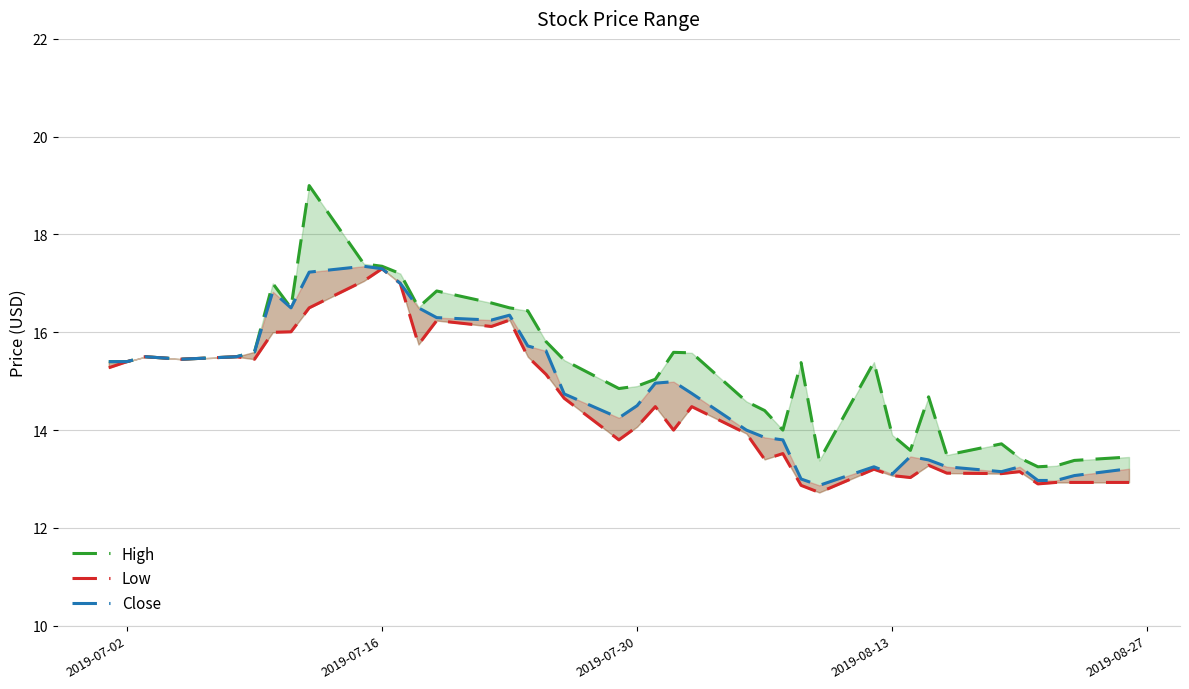

What is the difference between the second highest and minimum values in the Close series?

4.4